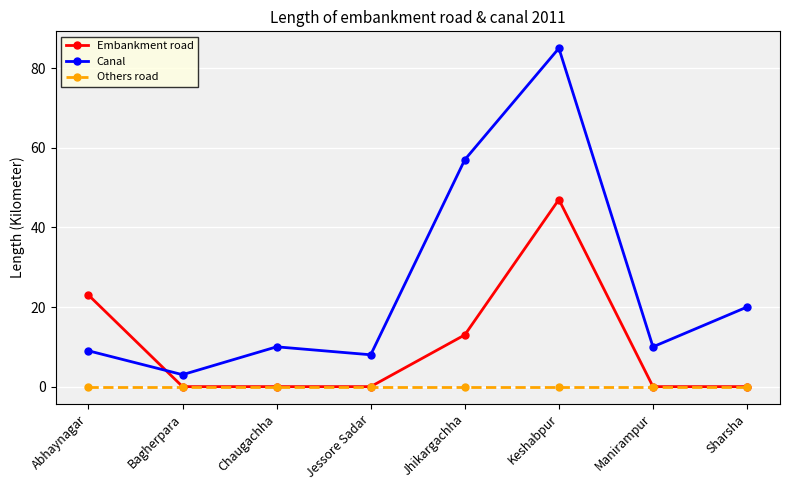

At which label is Canal closest to 44?

Jhikargachha